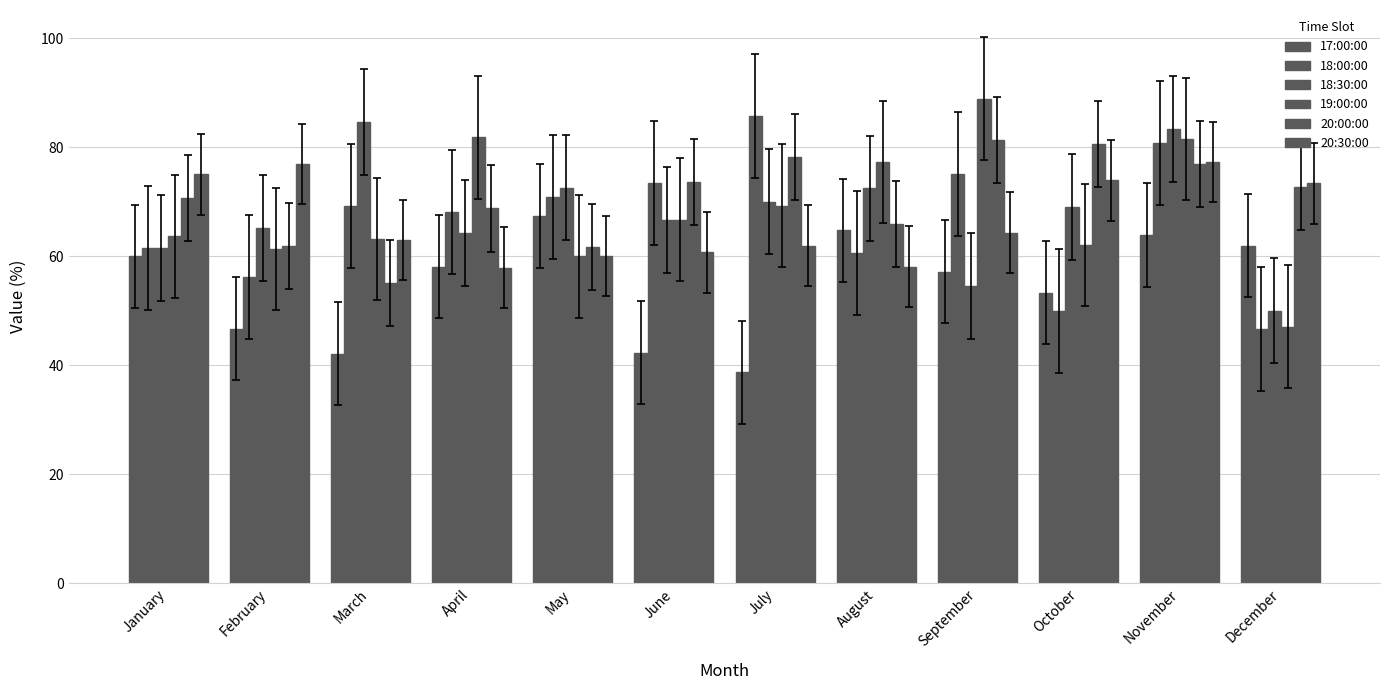

Rank the categories by 20:30:00 value from highest to lowest.

November, February, January, October, December, September, March, July, June, May, August, April